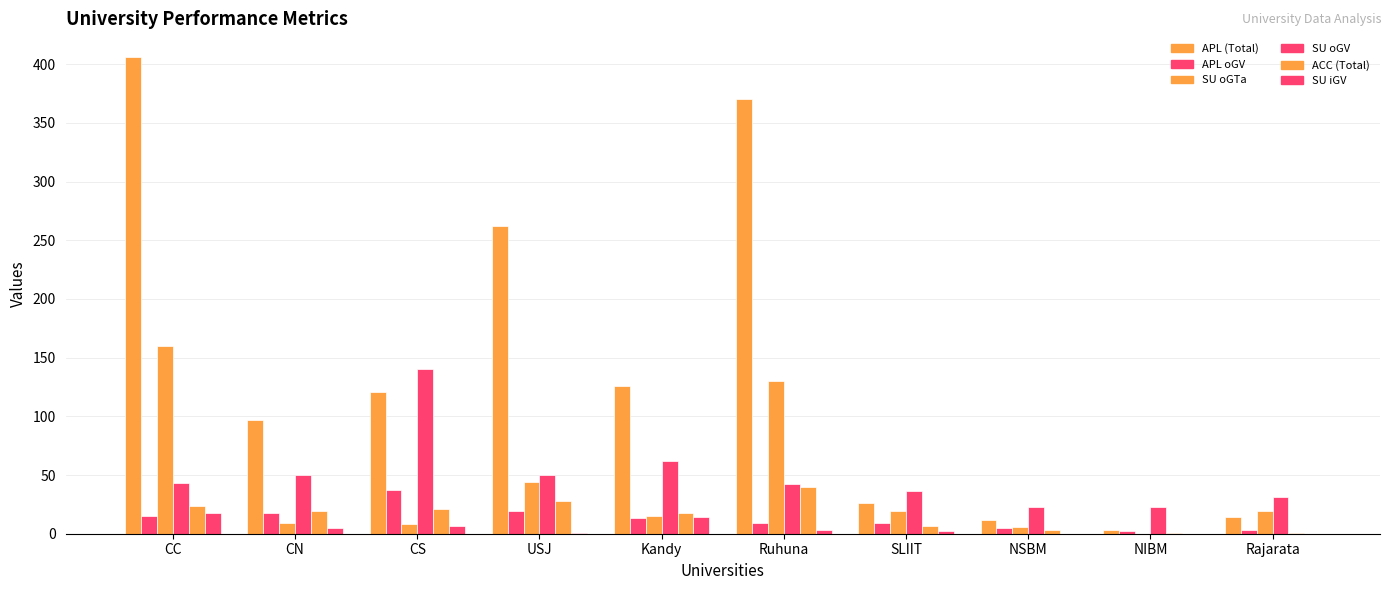

Does the chart contain stacked bars?

No